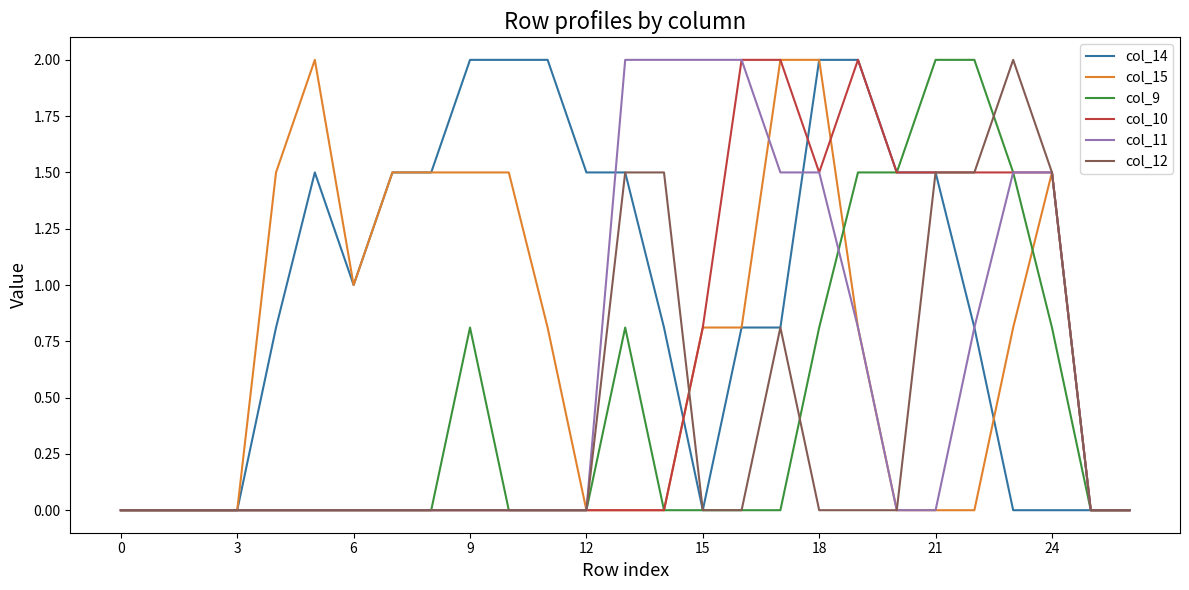

Is this an area chart (filled region under the line)?

No